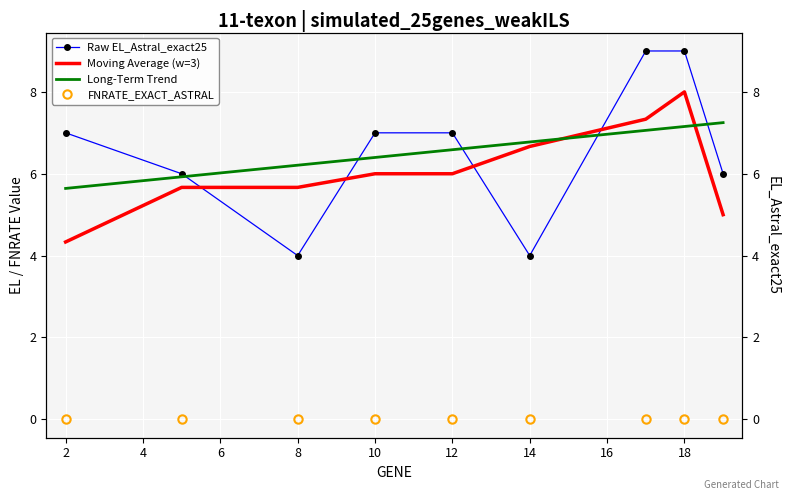

What is the average value of the Long-Term Trend series?

6.6